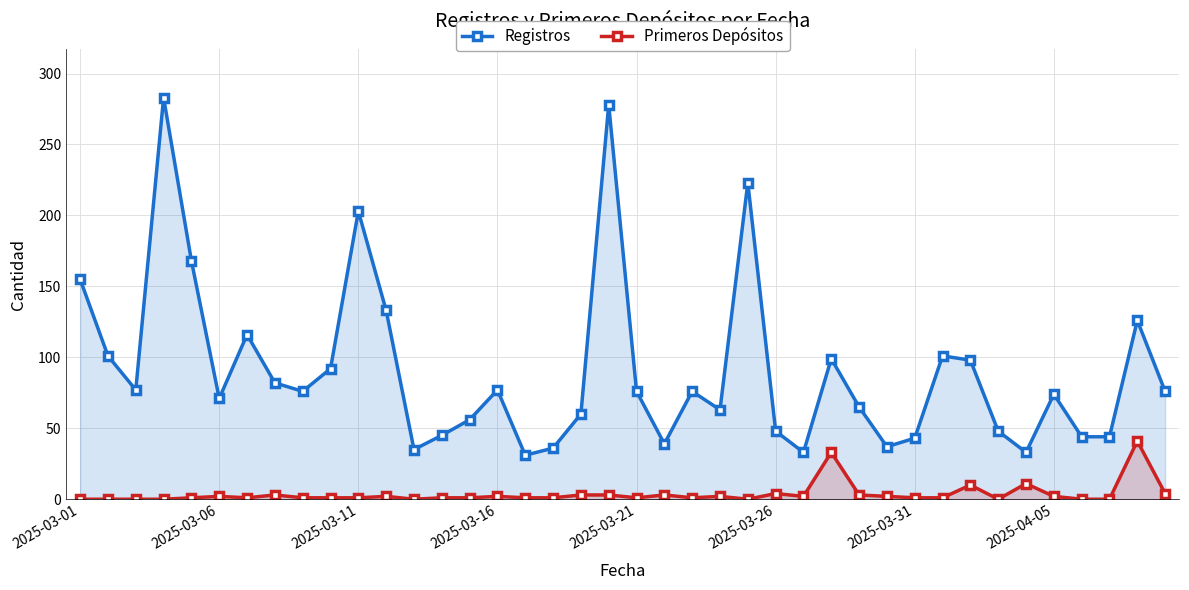

How many values in the Registros series are below 76?

19